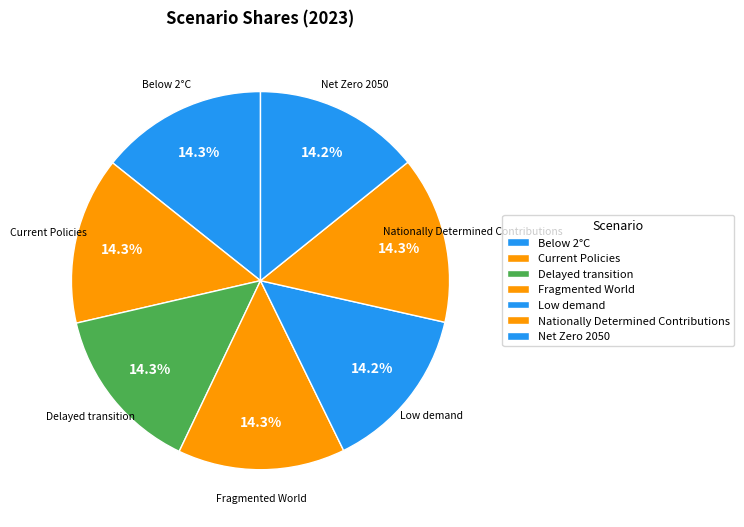

The Fragmented World slice represents 28% of the pie. True or false?

False